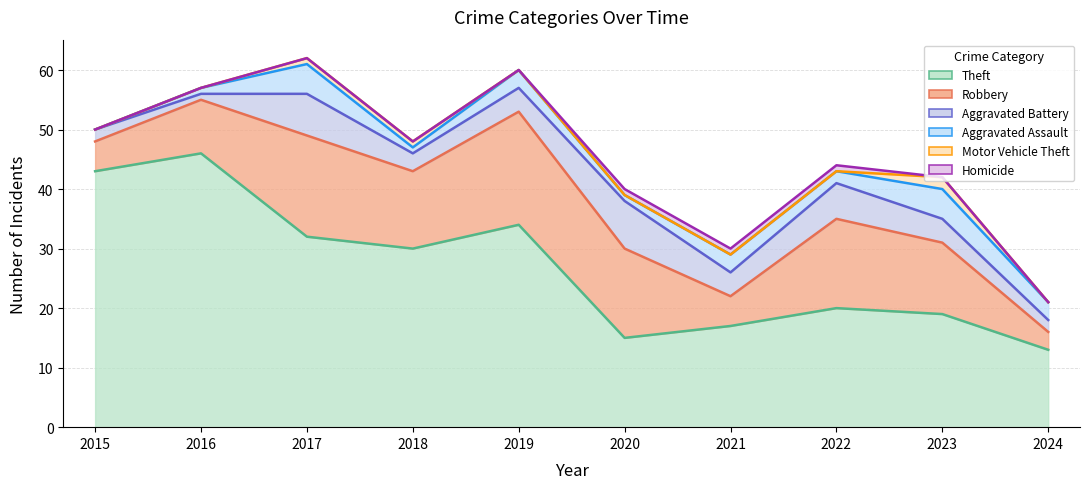

The Robbery series shows 5 at 2015. True or false?

True